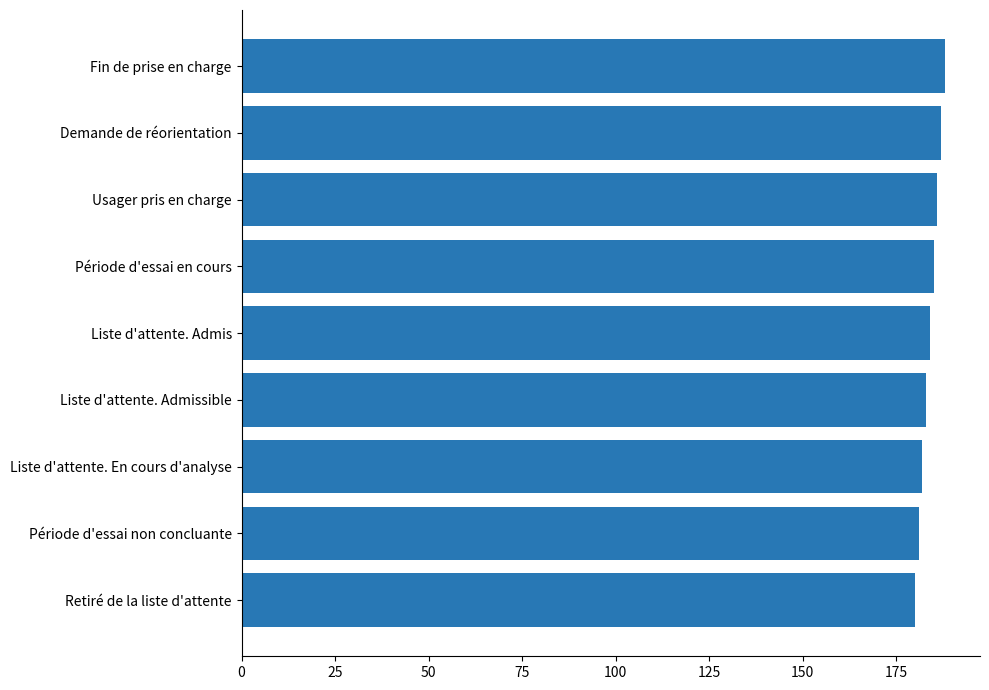

The chart shows a value of 185 at Période d'essai en cours. True or false?

True